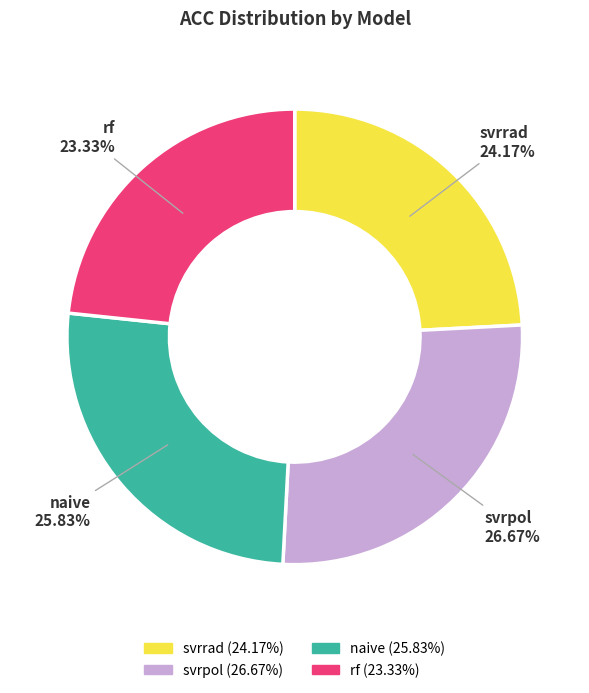

Count the number of slices in the pie.

4